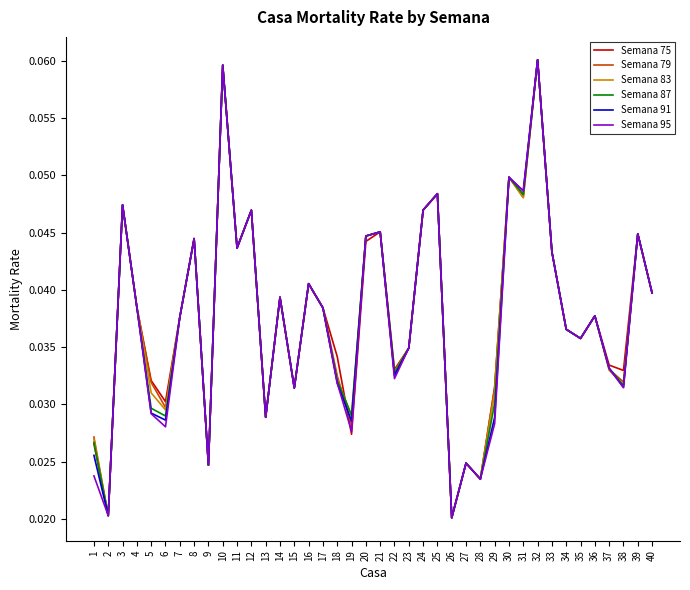

True or false: Semana 95 has more than 2 points higher than both neighbors.

True